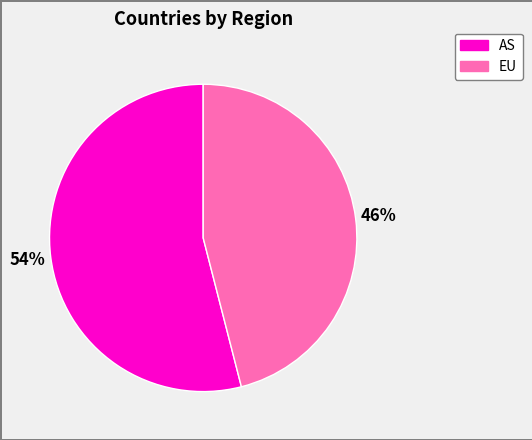

To the nearest percent, what is the average slice percentage?

50%